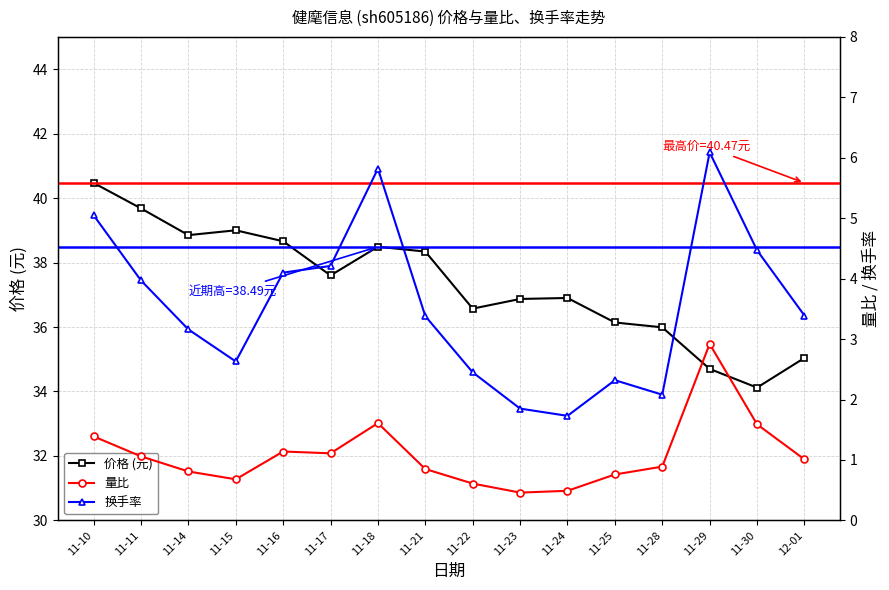

How many interior local valleys does the 量比 series have?

3